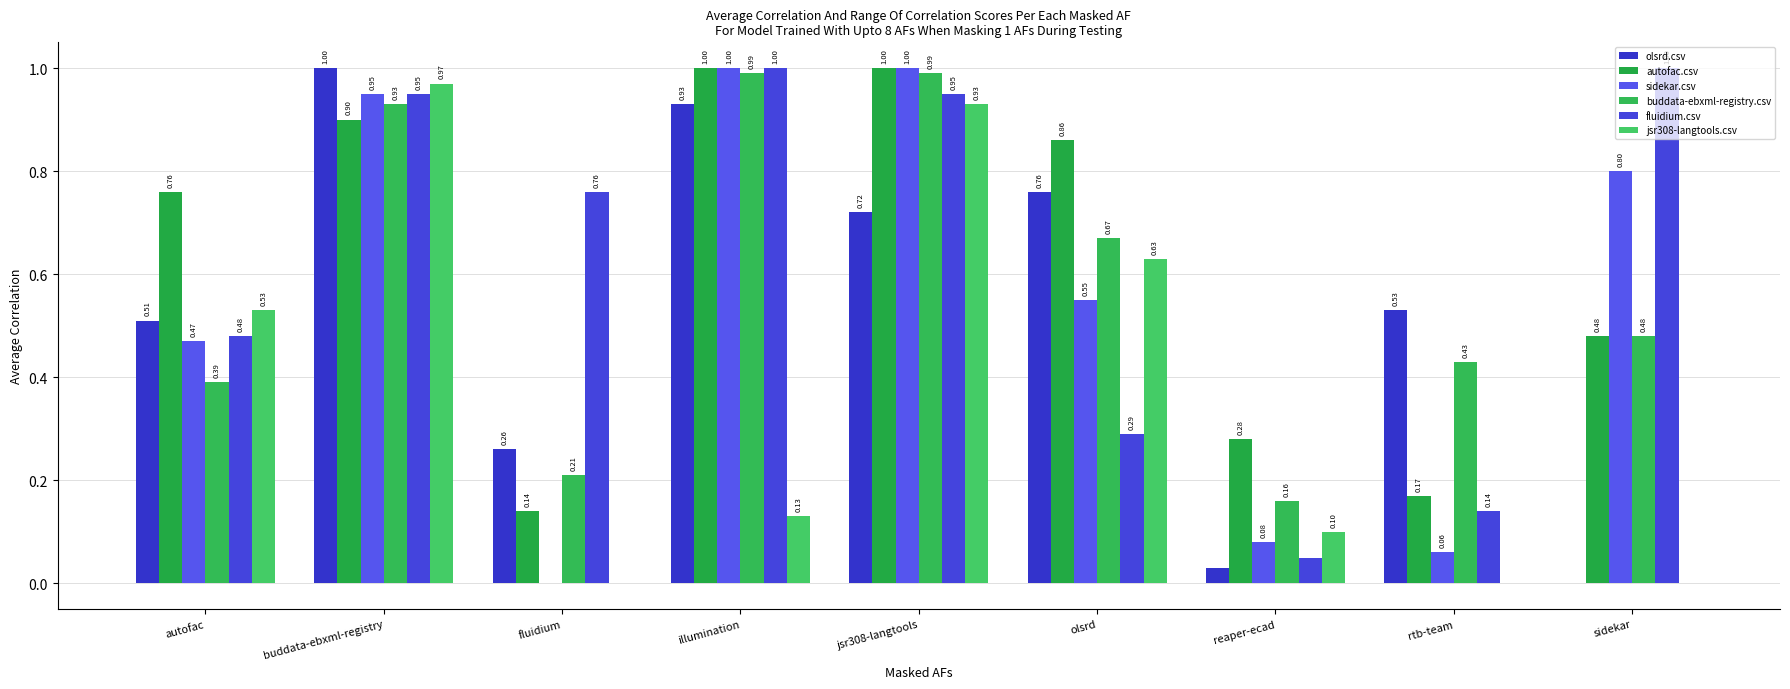

Is it true that olsrd.csv equals 0.0 at sidekar?

True